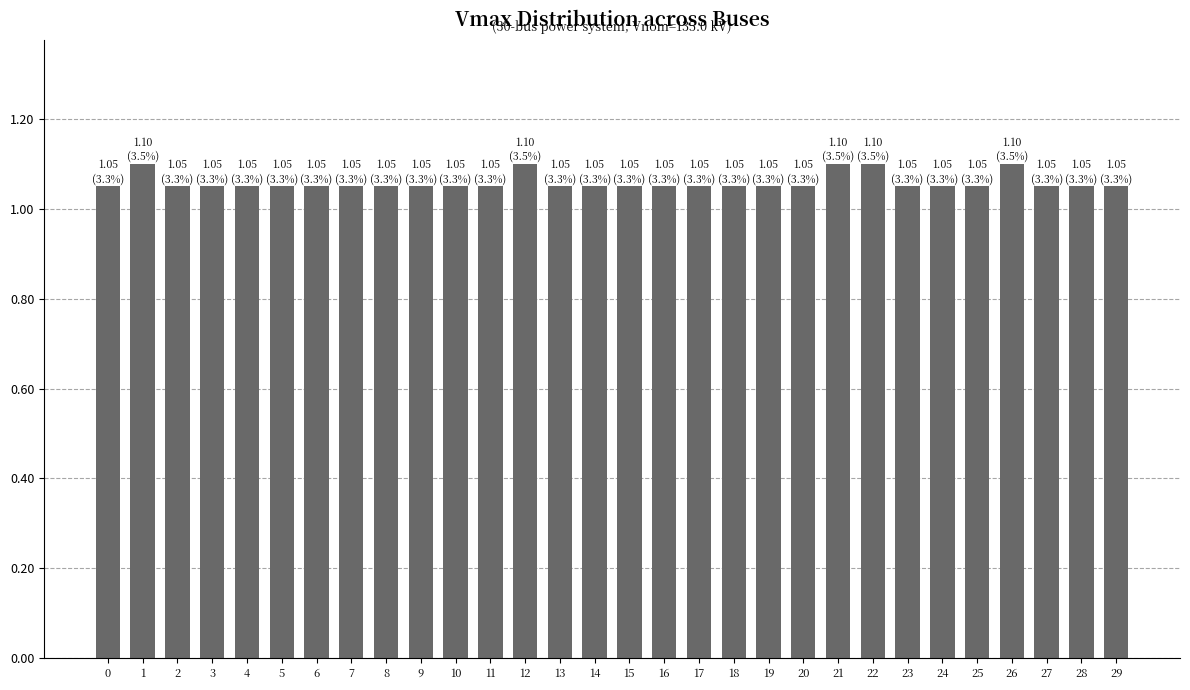

What is the sum of the values at 14 and 13?

2.1